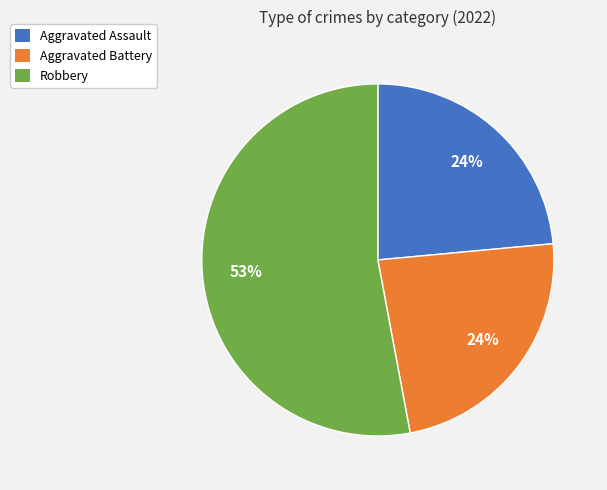

To the nearest percent, what is the difference between the largest and smallest slice percentages?

29%